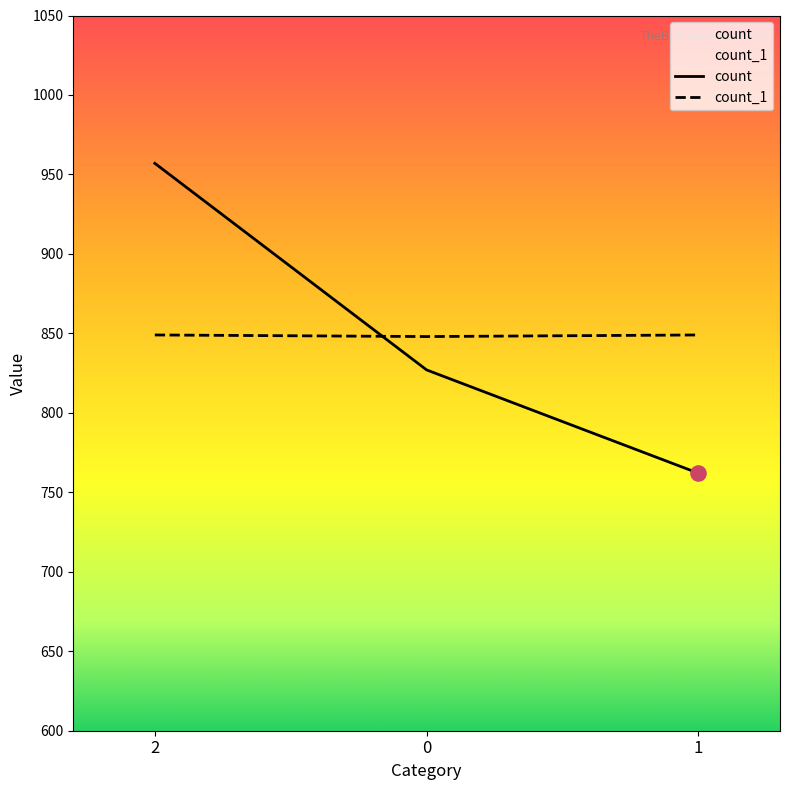

Which series has the largest total across all categories?

count